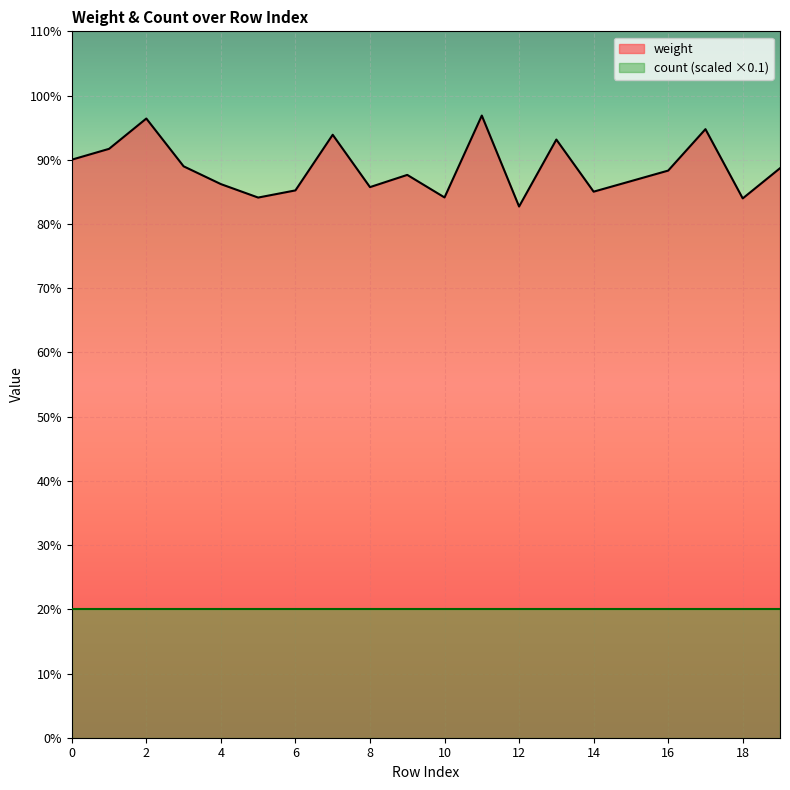

The chart shows a value of 1.5 at 6. True or false?

False